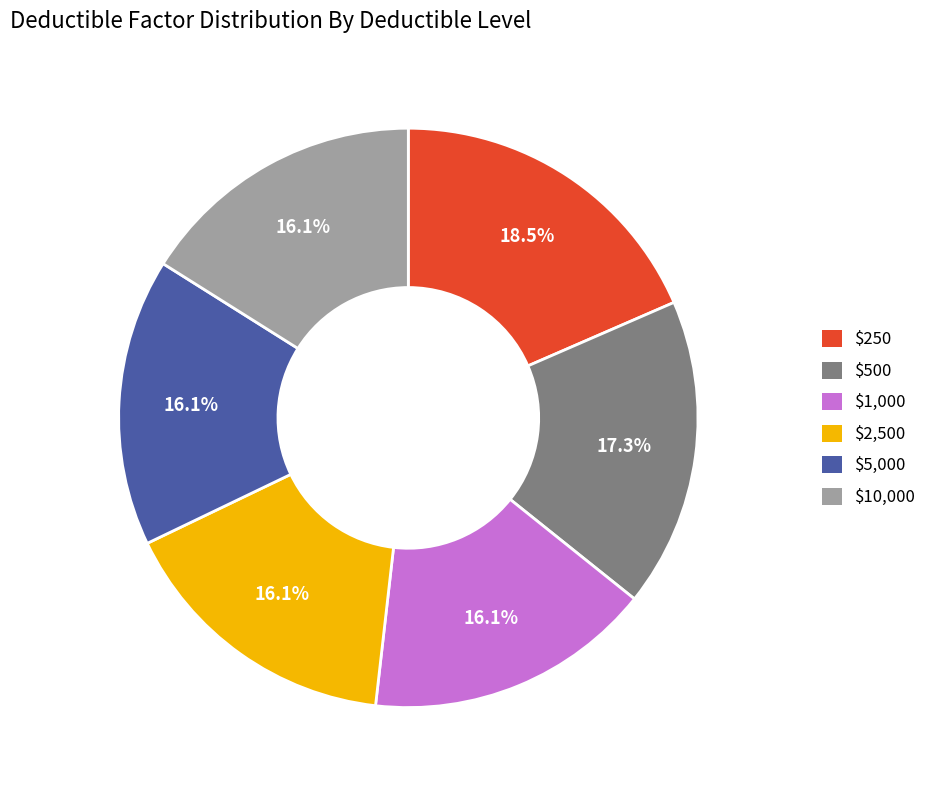

The $2,500 slice represents 16% of the pie. True or false?

True